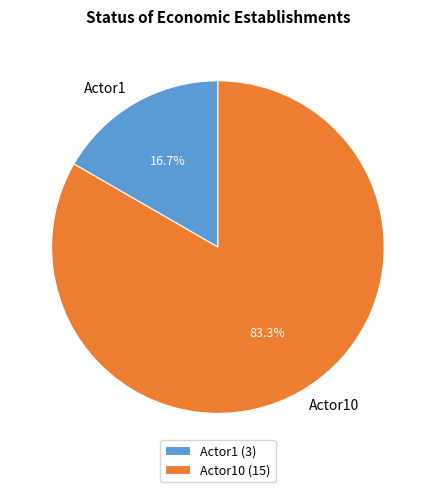

Which category has the smallest portion of the pie?

Actor1